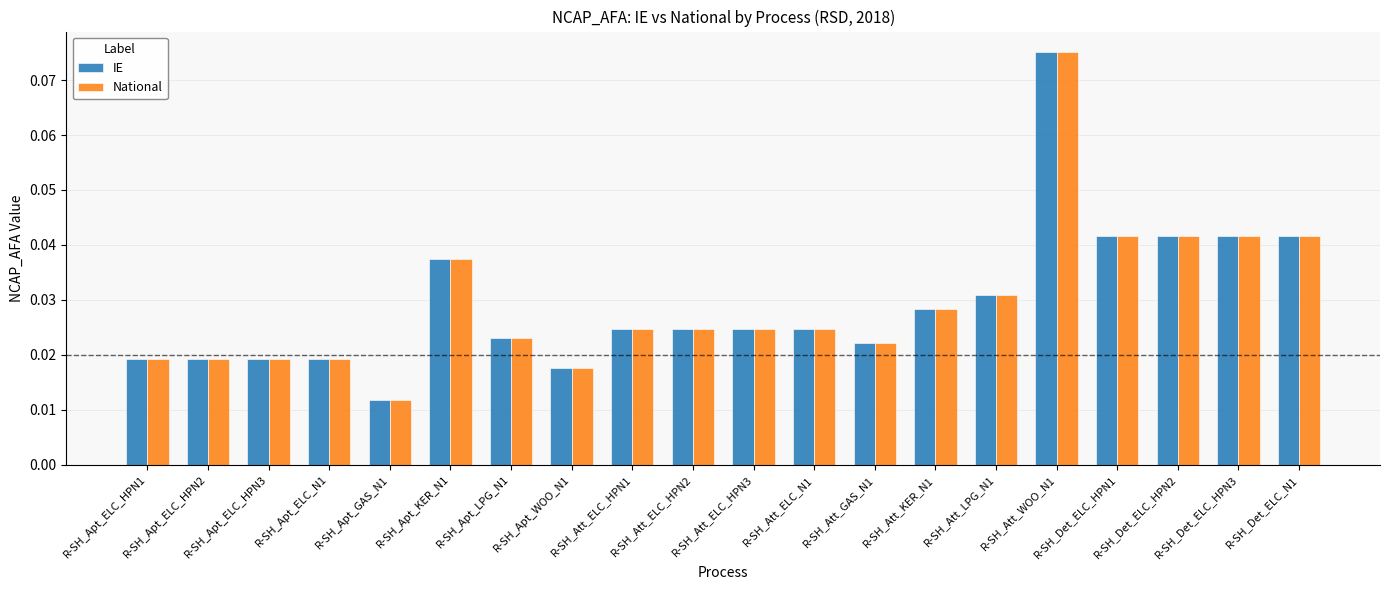

How many categories are shown in the chart?

20